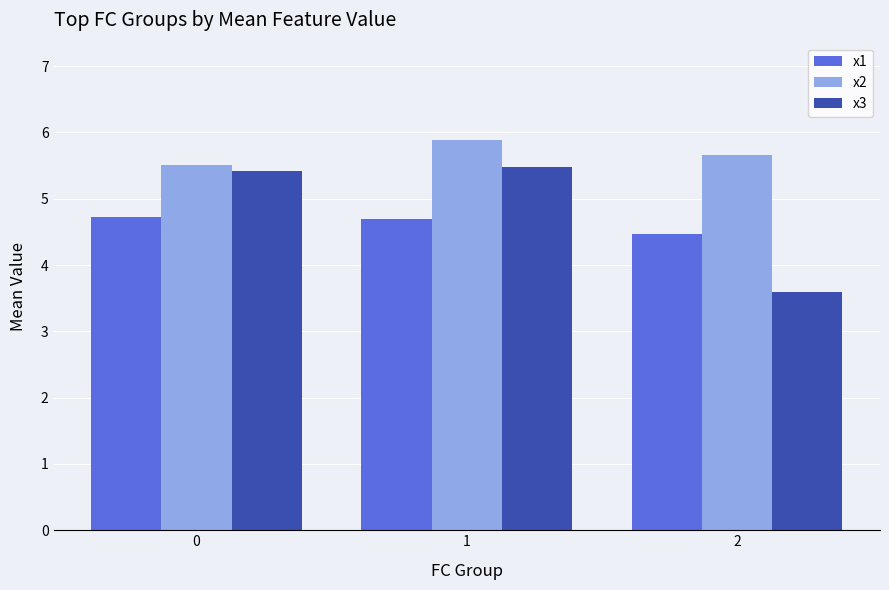

What is the value of the x2 bar at the 2nd from the left?

5.9